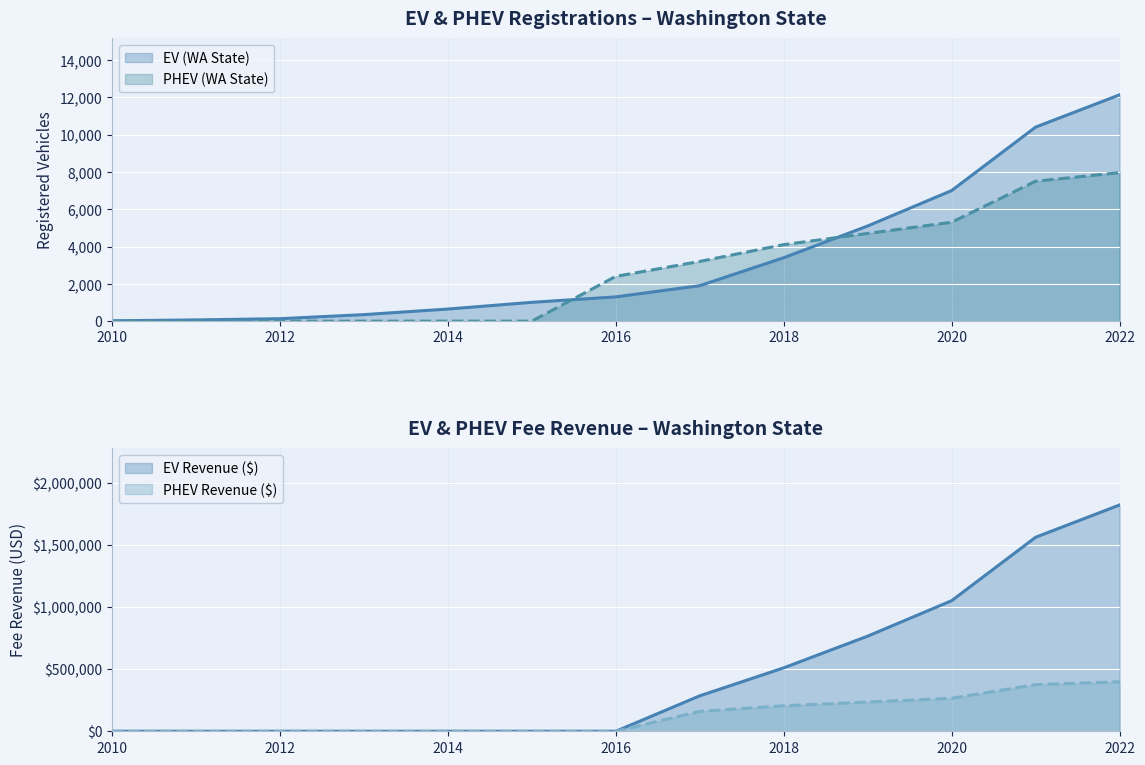

What is the total value across all series at 2020?

1327300